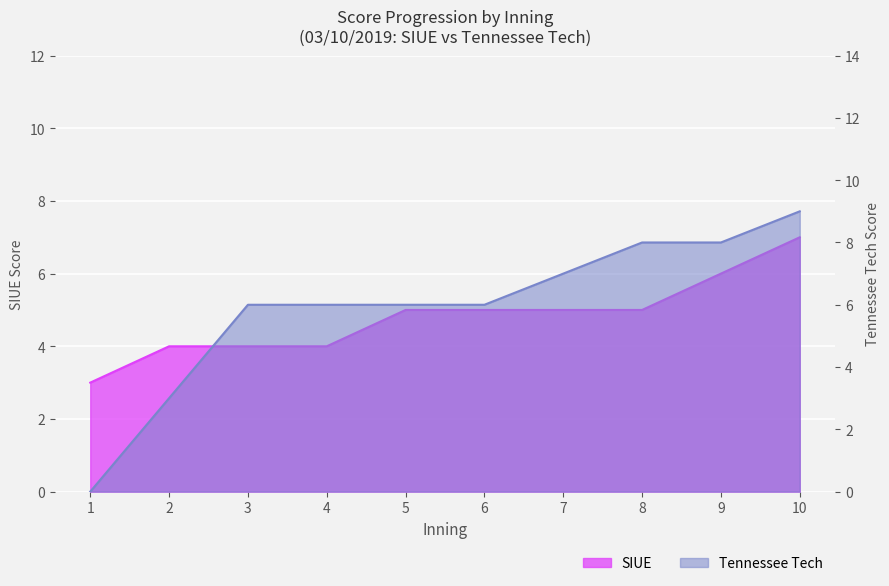

True or false: Tennessee Tech has more than 2 interior local peaks.

False